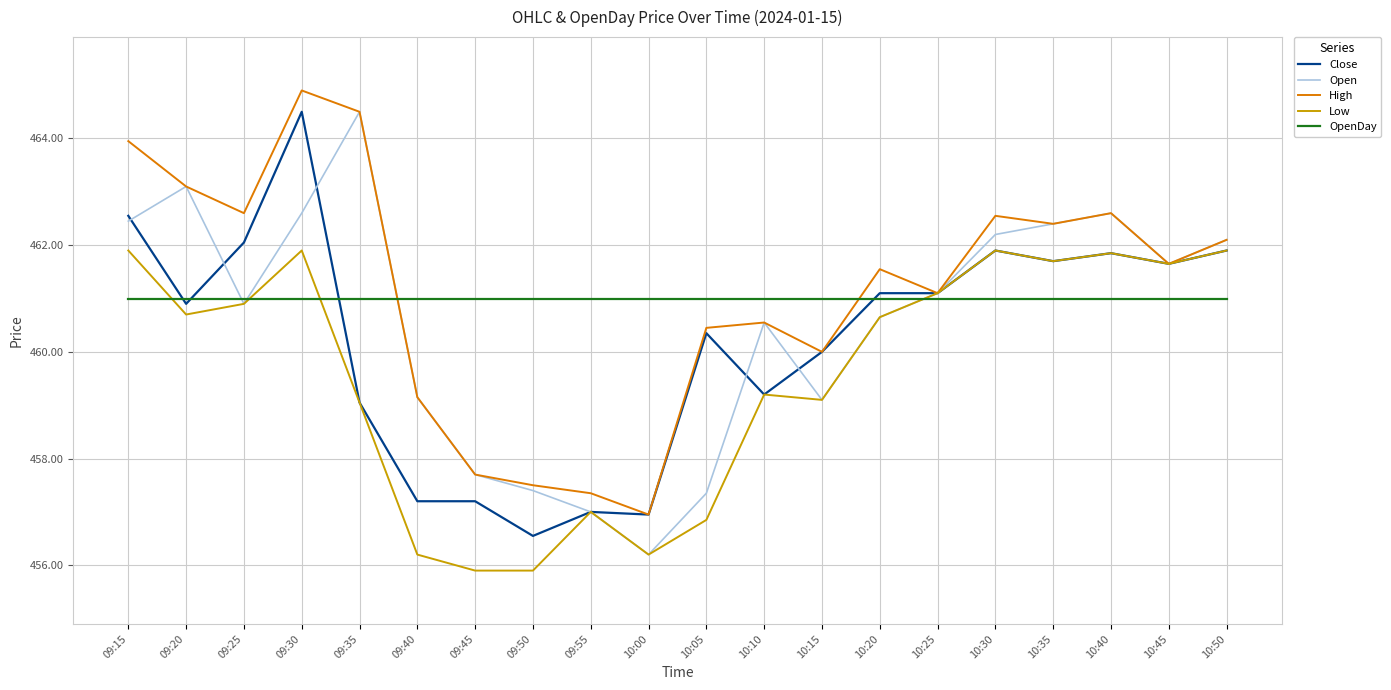

What is the sum of the Open values at 09:20 and 09:50?

920.5